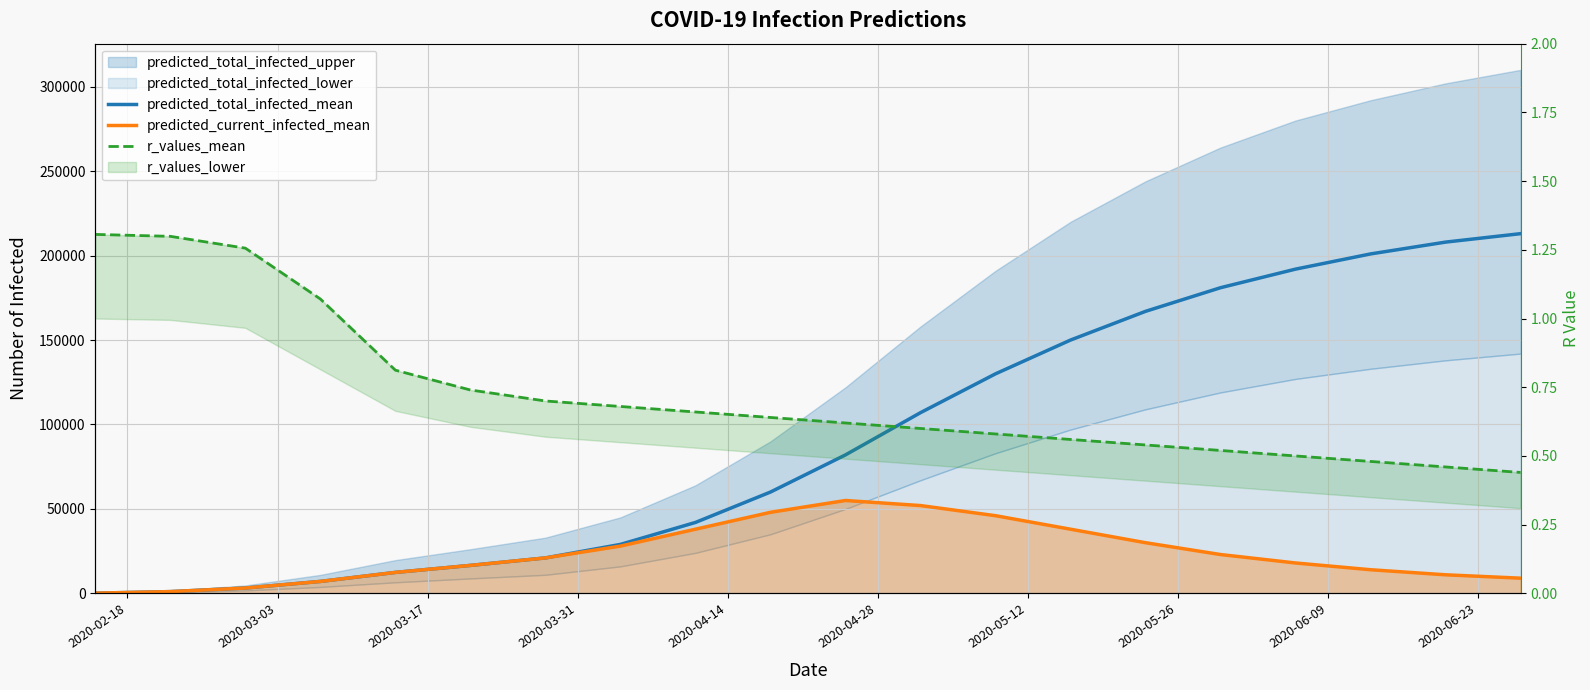

Reading left to right, what are all the values shown in this chart?

predicted_total_infected_mean: 131.0	1045.0	3176.0	7081.0	12423.0	16569.0	21000.0	29000.0	42000.0	60000.0	82000.0	107000.0	130000.0	150000.0	167000.0	181000.0	192000.0	201000.0	208000.0	213000.0
predicted_current_infected_mean: 131.0	1045.0	3176.0	7081.0	12423.0	16569.0	21000.0	28000.0	38000.0	48000.0	55000.0	52000.0	46000.0	38000.0	30000.0	23000.0	18000.0	14000.0	11000.0	9000.0
r_values_mean: 1.3	1.3	1.3	1.1	0.8	0.7	0.7	0.7	0.7	0.6	0.6	0.6	0.6	0.6	0.5	0.5	0.5	0.5	0.5	0.4